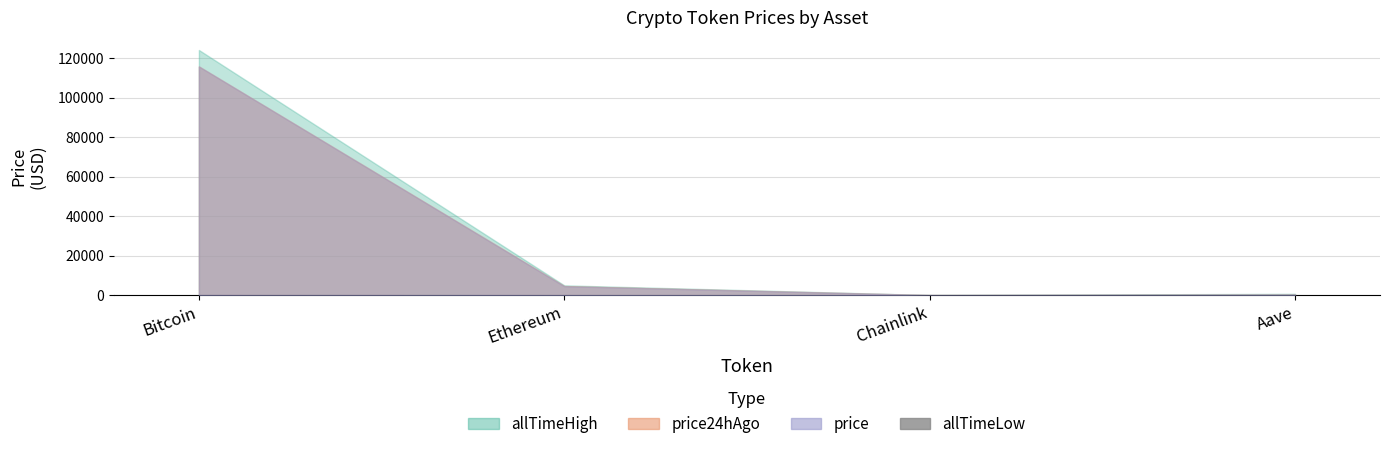

What is the sum of all values?

94.4